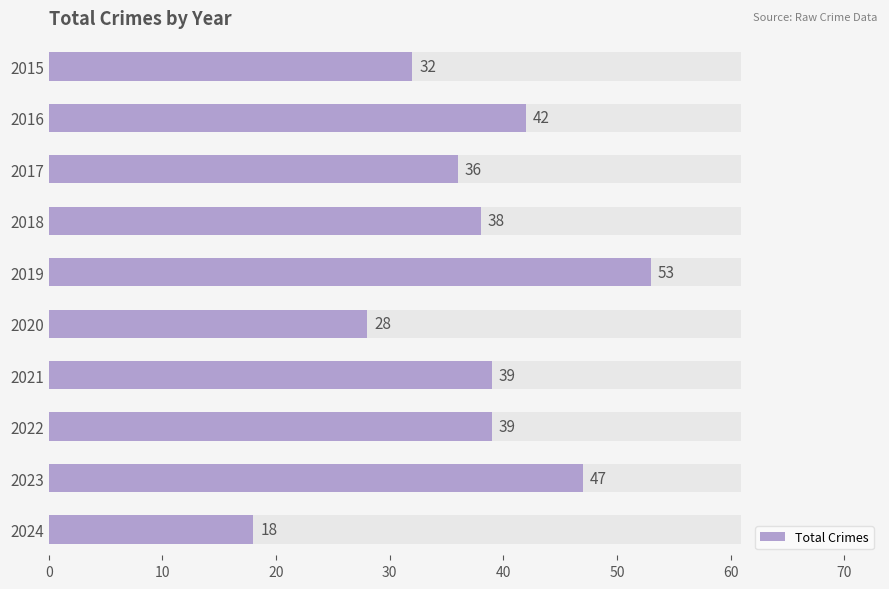

What is the average value?

37